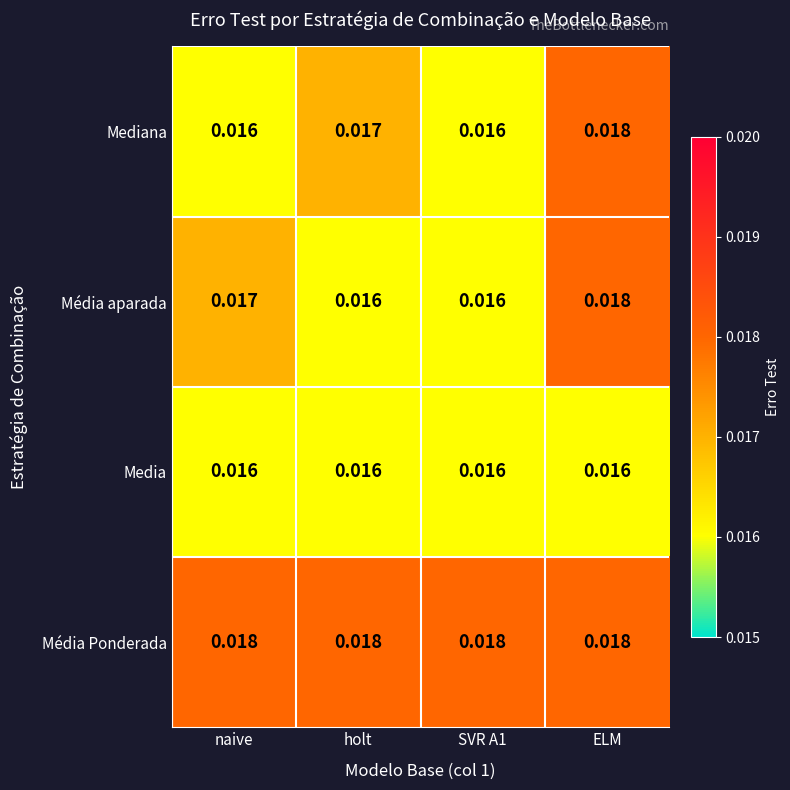

At which category is the sum across all series the highest?

ELM